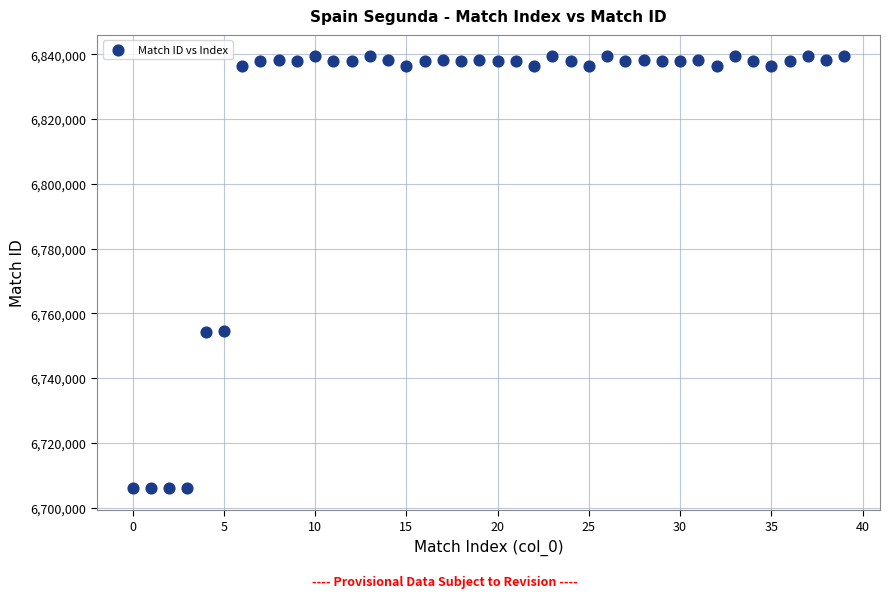

What is the range of Y values (max minus min)?

133359